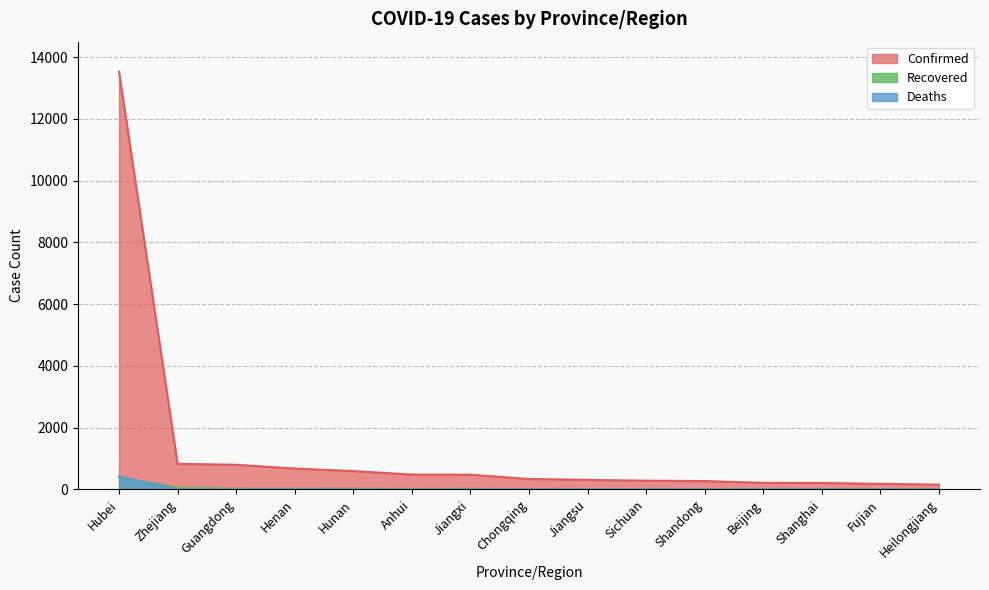

Where does the Recovered series first go above 14?

Hubei